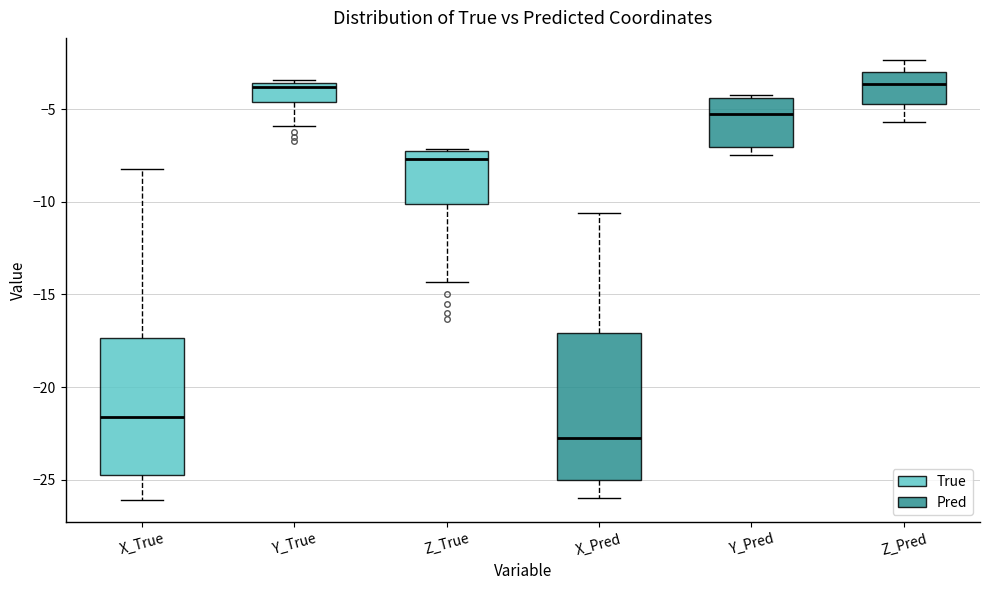

Reading left to right, transcribe this box plot: for each box, give where its median line is, the range the box spans, and where its two whiskers end, as read against the y-axis. The values are not printed on the chart, so give them approximately, as read against the axis.

X_True: median -21.5, box -25.0 to -17.5, whiskers -26.0 to -8.0
Y_True: median -4.0, box -4.5 to -3.5, whiskers -6.0 to -3.5 (just above the box's upper edge)
Z_True: median -7.5, box -10.0 to -7.0, whiskers -14.5 to -7.0
X_Pred: median -22.5, box -25.0 to -17.0, whiskers -26.0 to -10.5
Y_Pred: median -5.5, box -7.0 to -4.5, whiskers -7.5 to -4.0
Z_Pred: median -3.5, box -4.5 to -3.0, whiskers -5.5 to -2.5